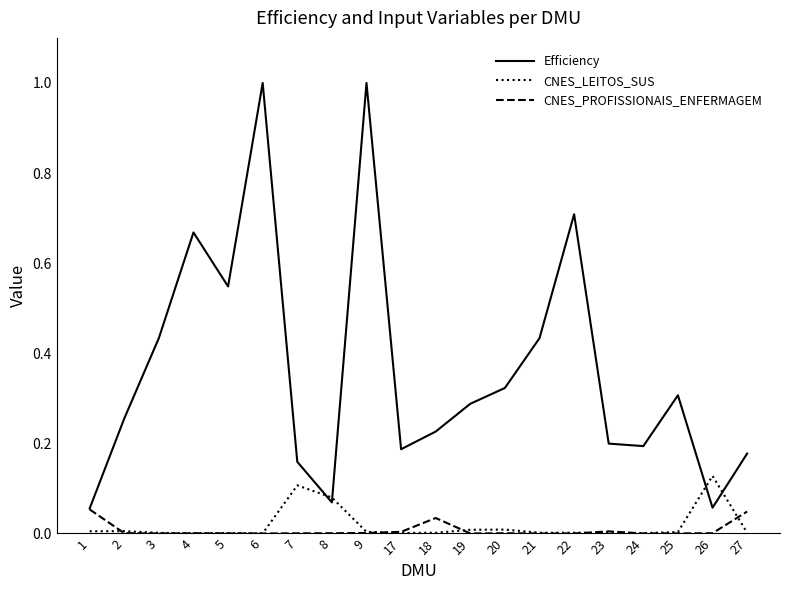

Is the value of CNES_LEITOS_SUS at 18 greater than the value of Efficiency at 22?

No